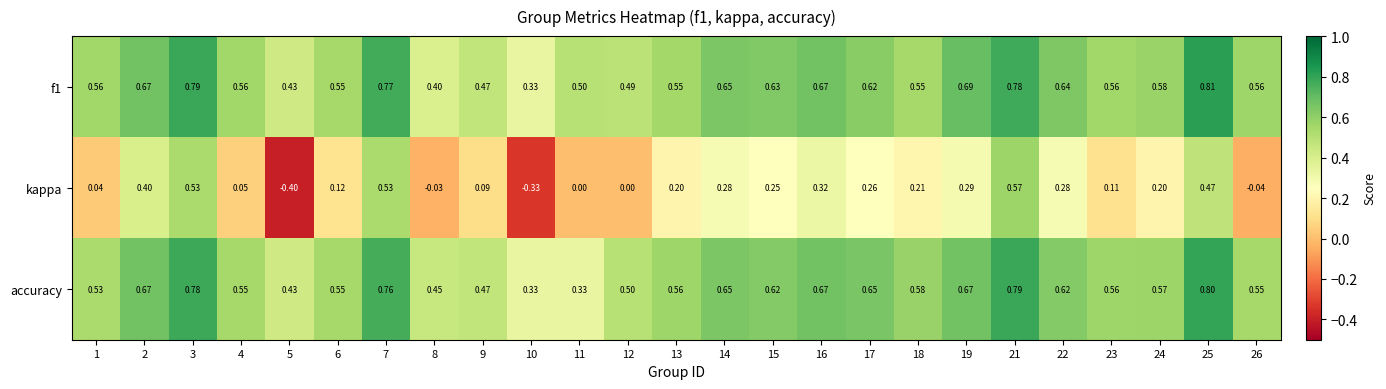

Between 3 and 21, which series saw the biggest shift?

kappa